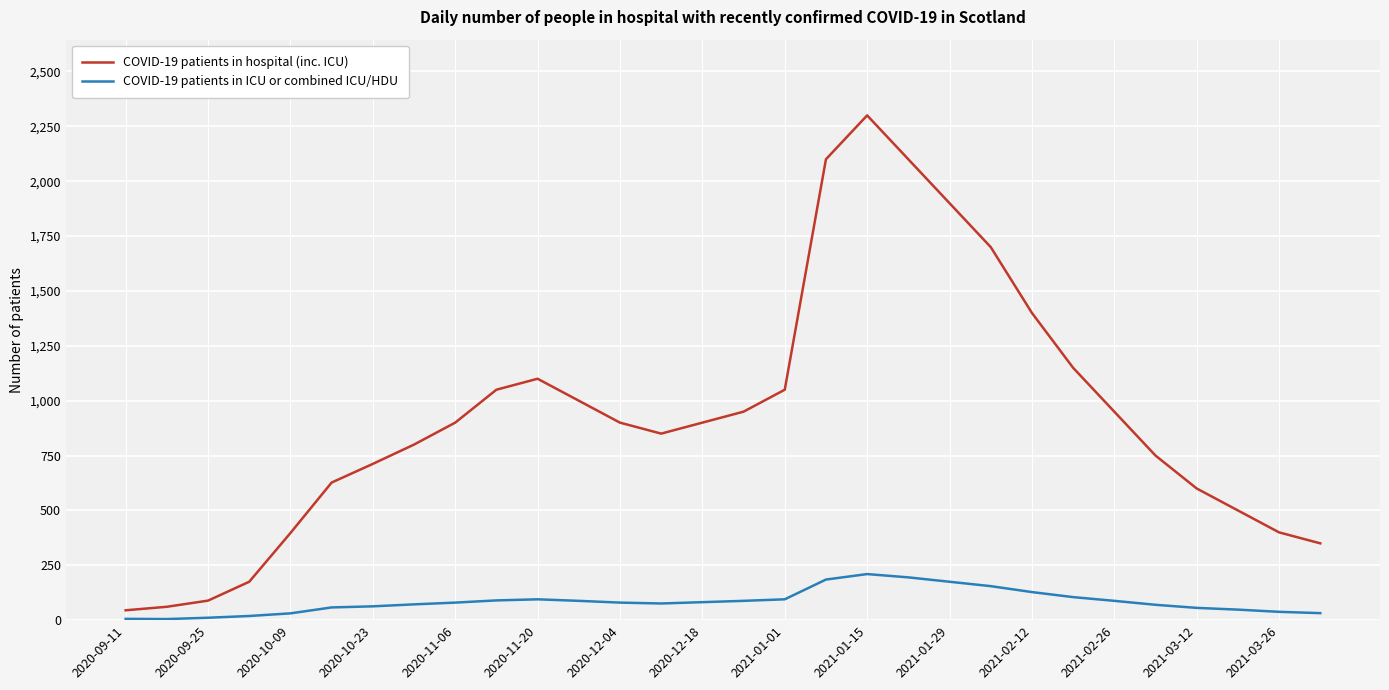

List the series in order of their peak value, lowest first.

COVID-19 patients in ICU or combined ICU/HDU, COVID-19 patients in hospital (inc. ICU)